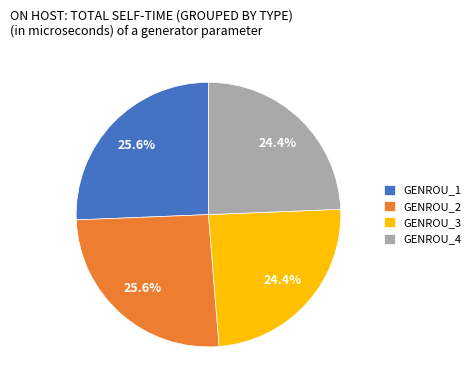

Count the number of slices in the pie.

4